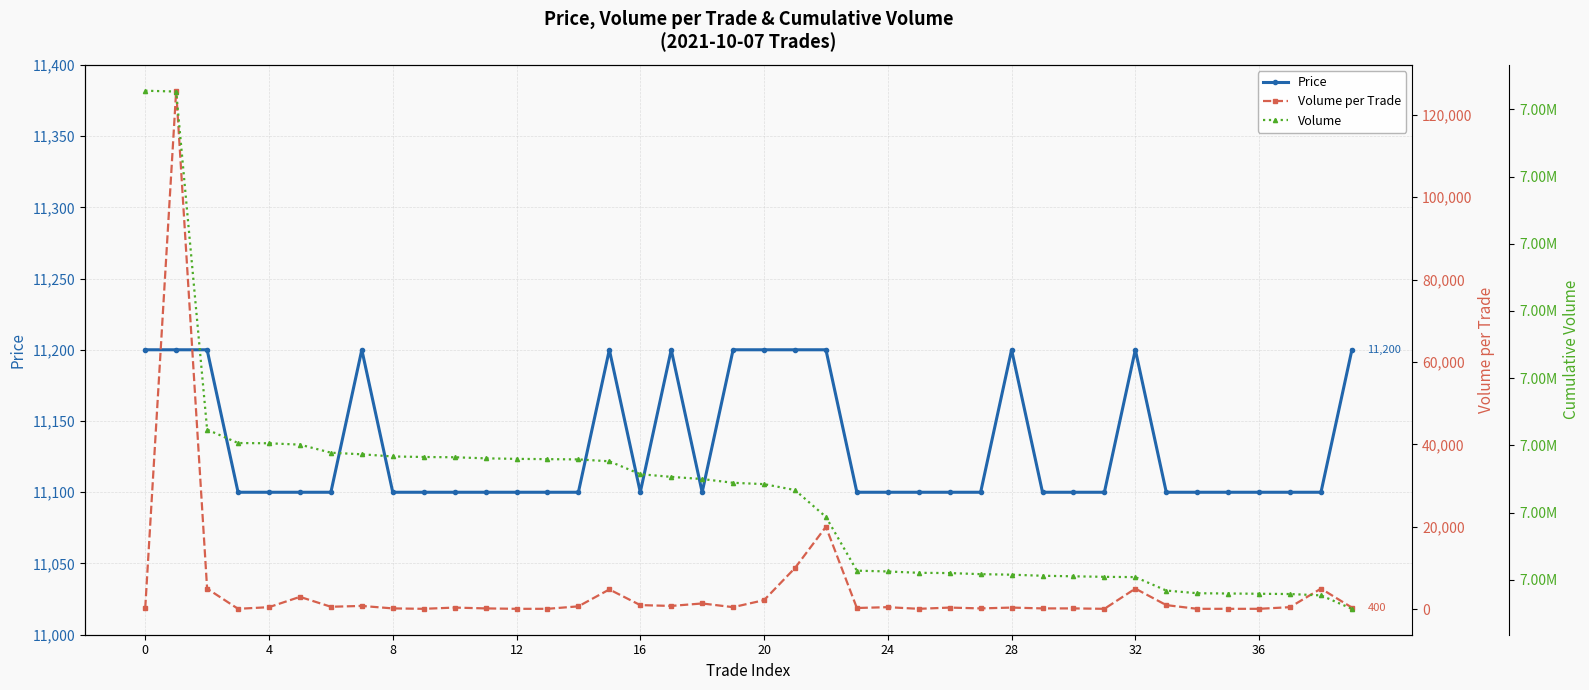

What is the difference between the second highest and second lowest values in the Volume per Trade series?

19900